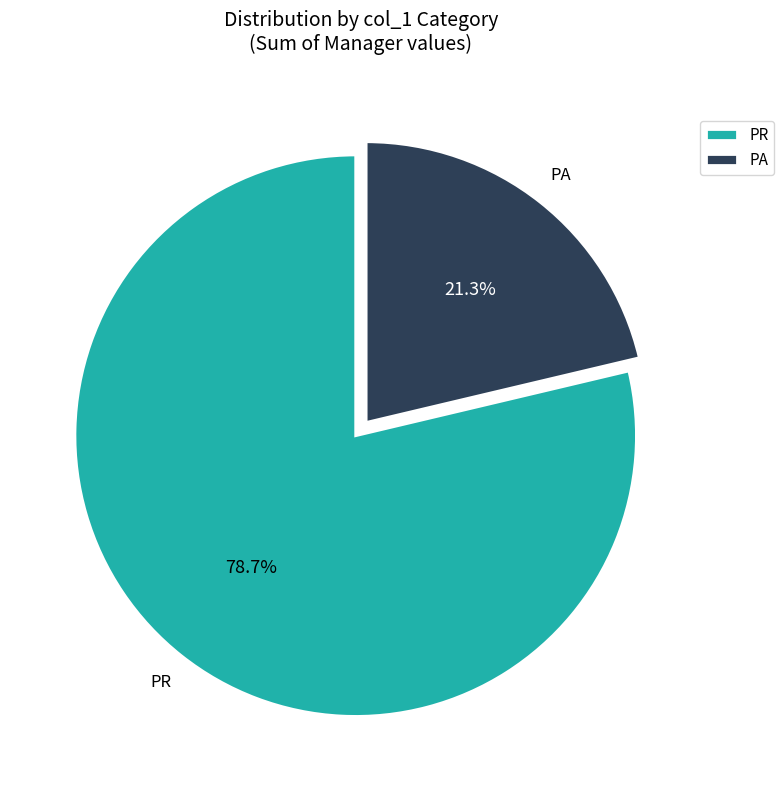

What is the ratio of the value at PA to the value at PR?

0.3